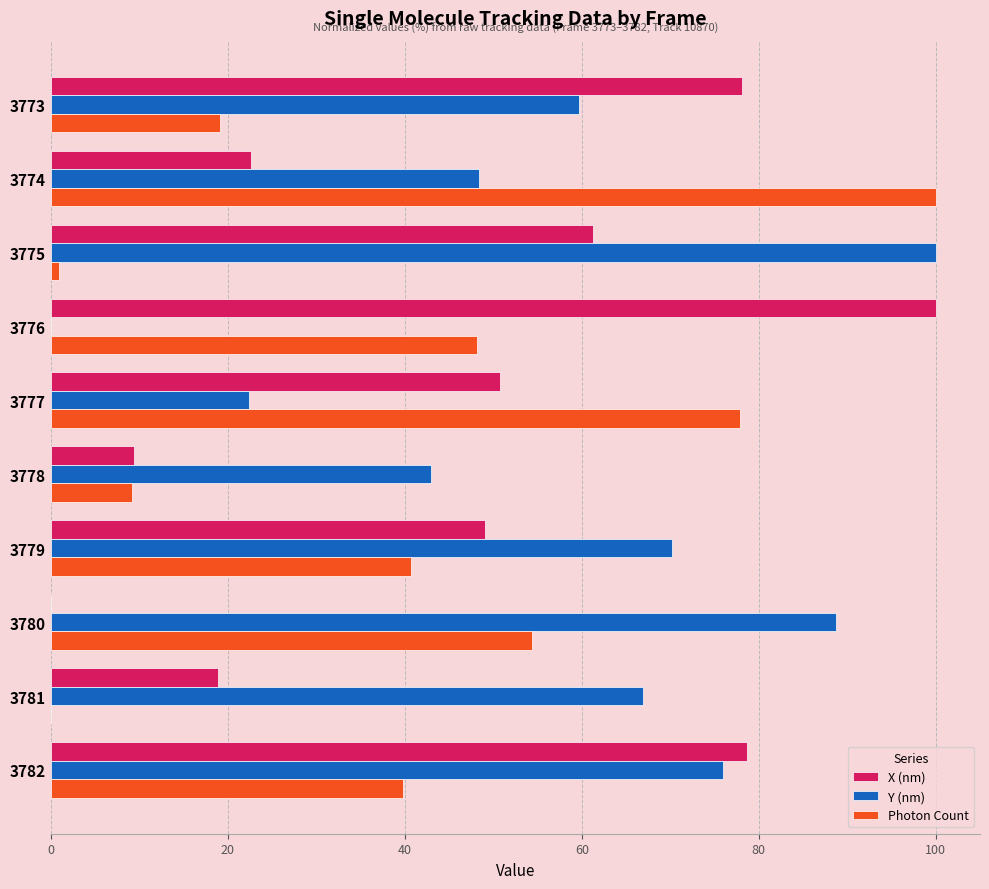

Which series changed the most between 3776 and 3781?

X (nm)